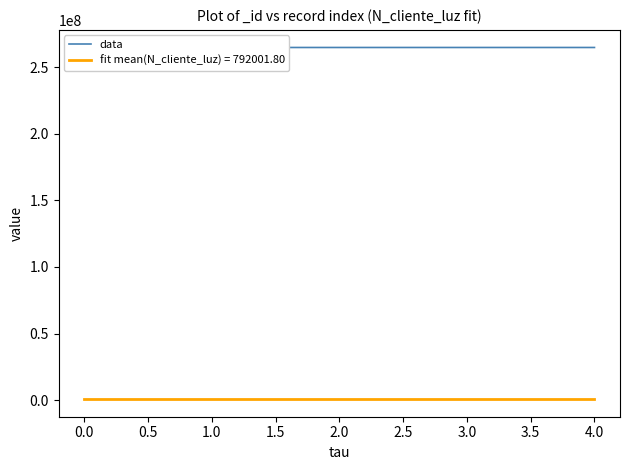

Does the chart have visible grid lines?

No